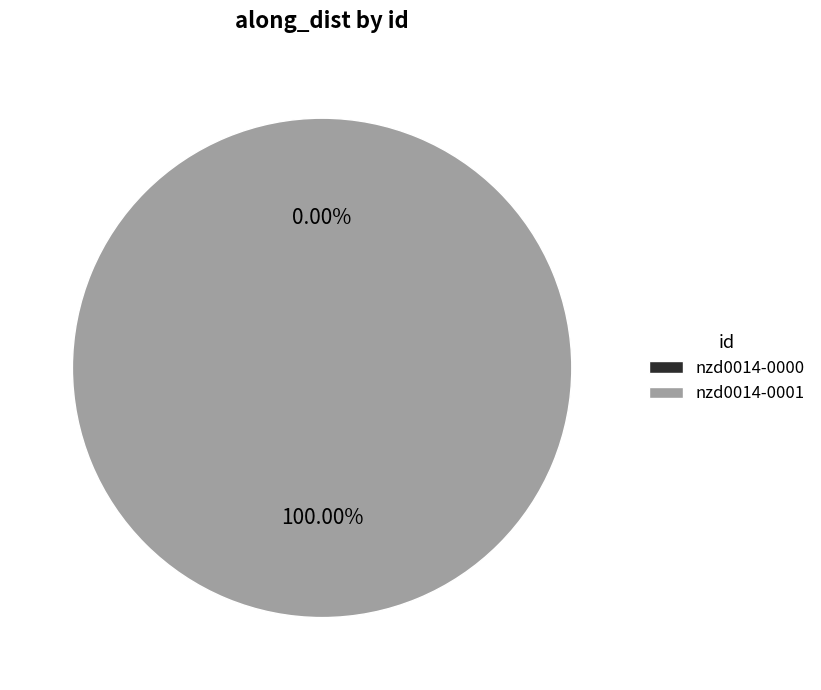

To the nearest percent, what is the difference between the nzd0014-0001 and nzd0014-0000 slice percentages?

100%